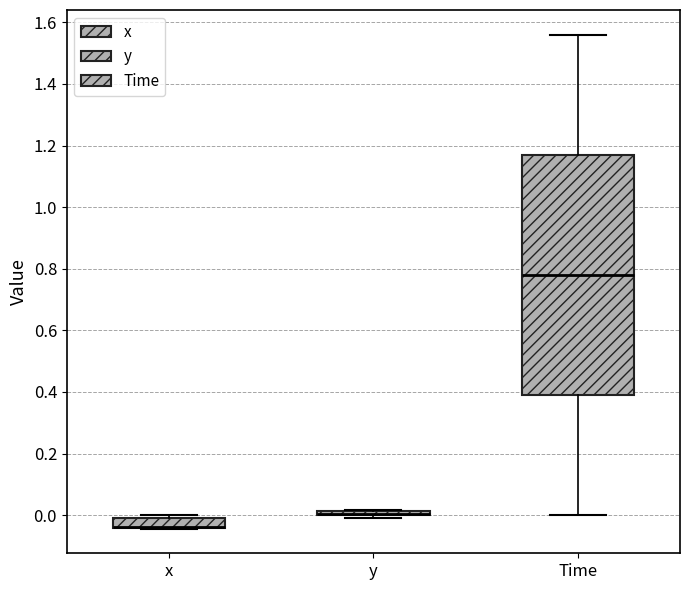

Which box is the tallest, from its lower edge to its upper edge?

Time